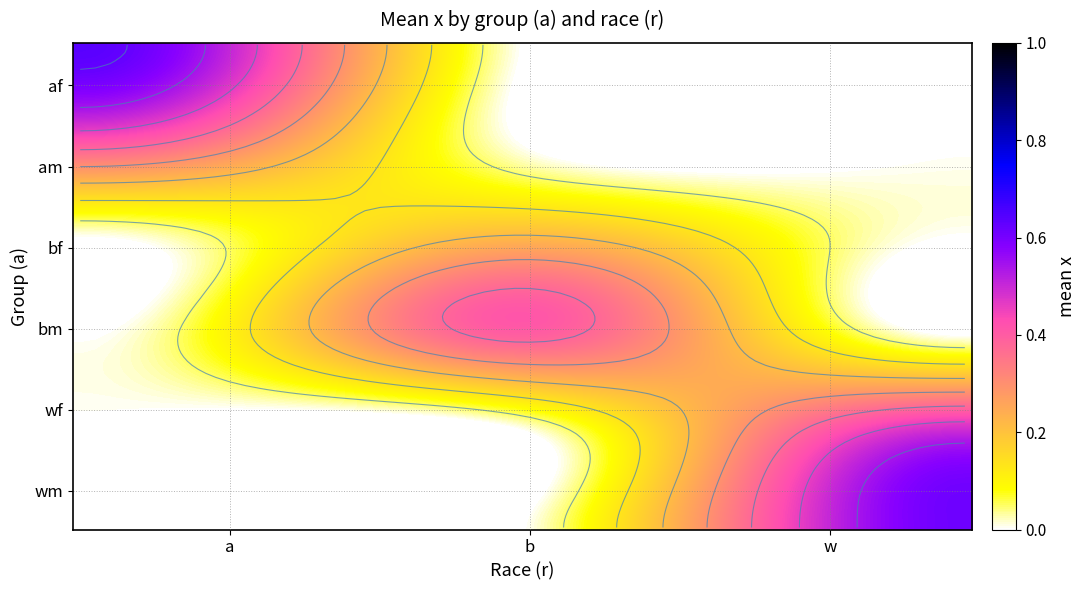

How many distinct data groups are displayed?

6